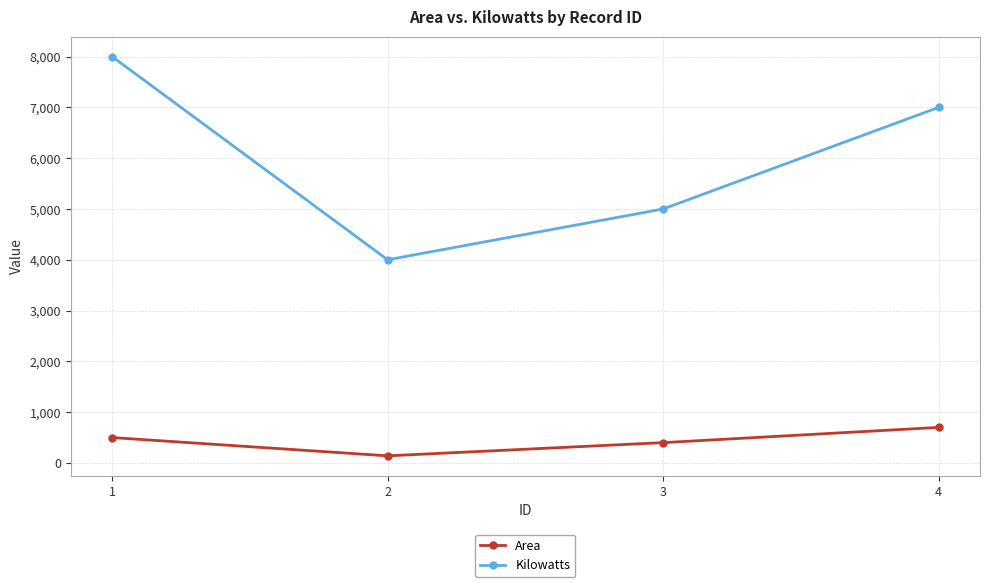

Reading left to right, transcribe all the data shown in this chart.

Area: 1=500	2=140	3=400	4=700
Kilowatts: 1=8000	2=4000	3=5000	4=7000